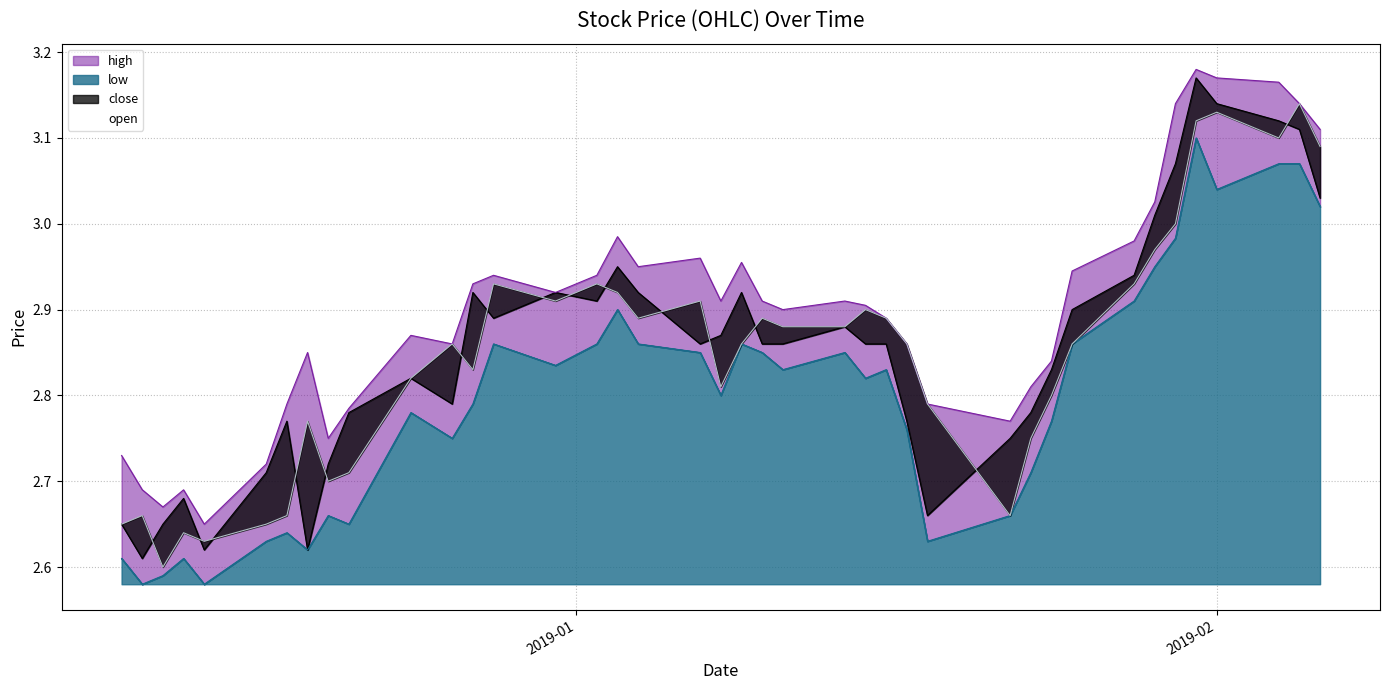

True or false: high-line and open-line cross at least once.

False